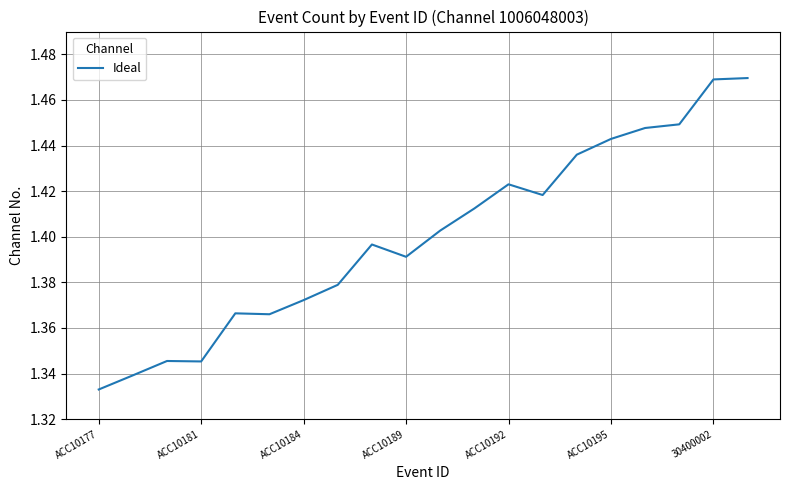

At which label is the value closest to 1?

ACC10177